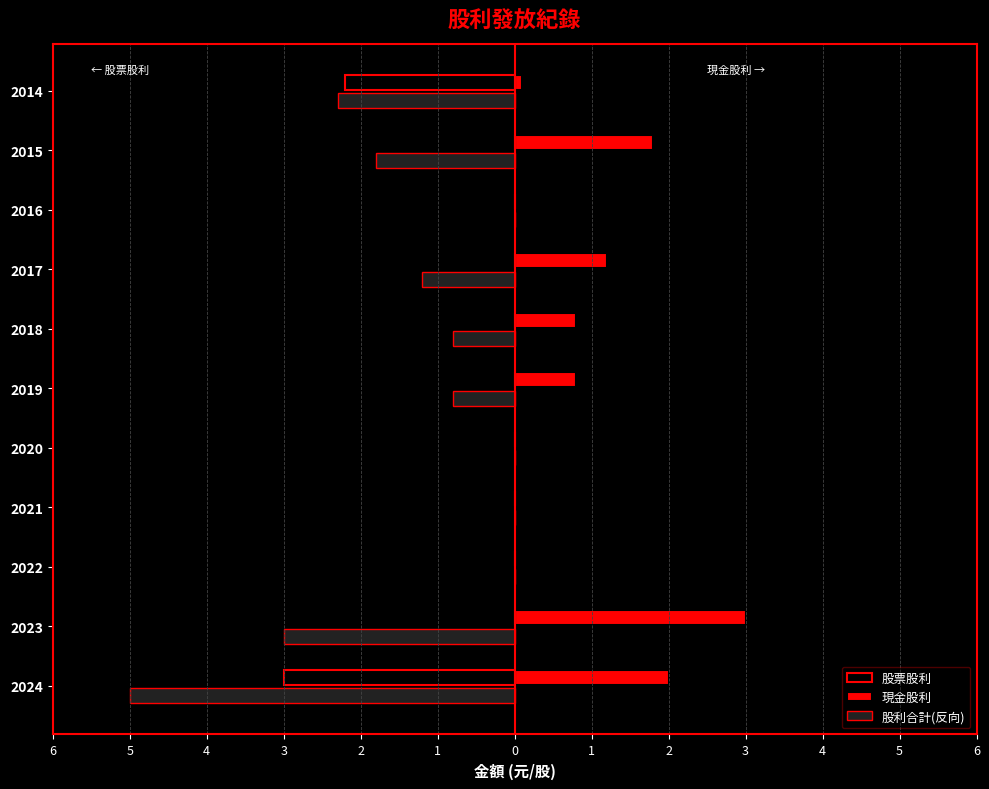

Which series has the largest range (max minus min)?

股利合計(反向)